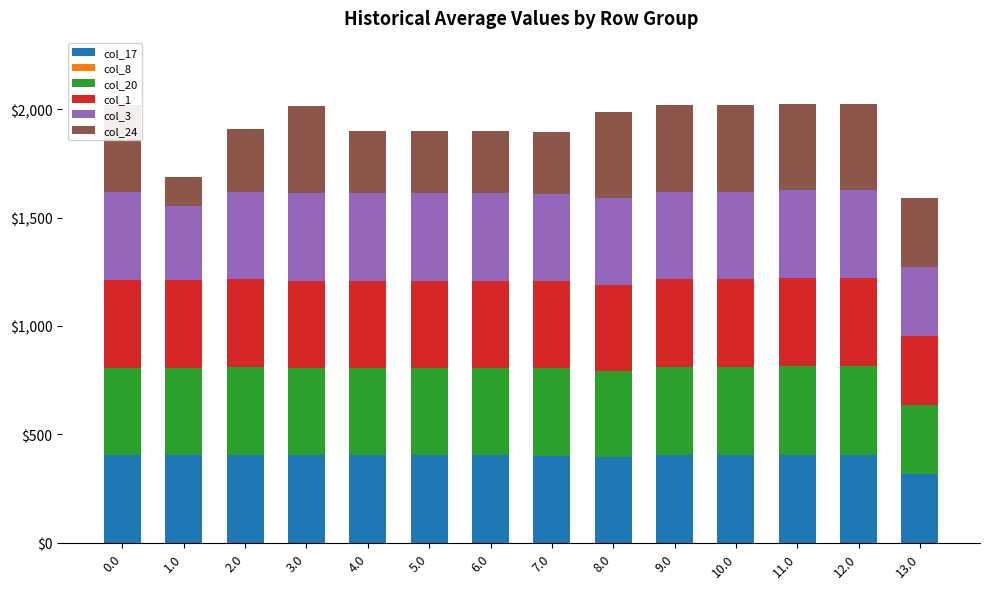

Which series has the widest spread of values?

col_24